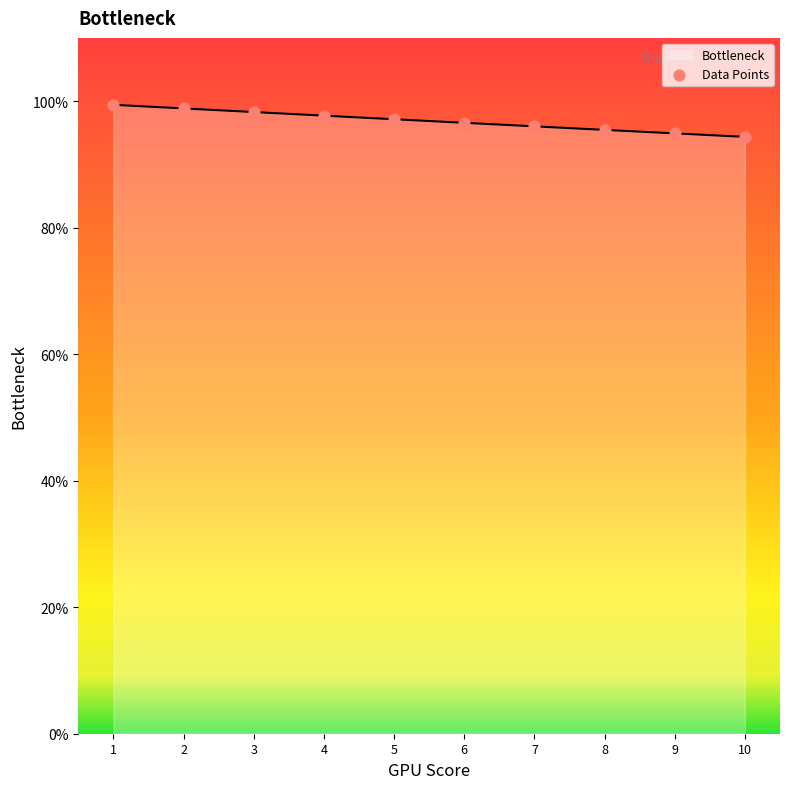

Approximately how many times larger is the value at 1 compared to 9?

1.0